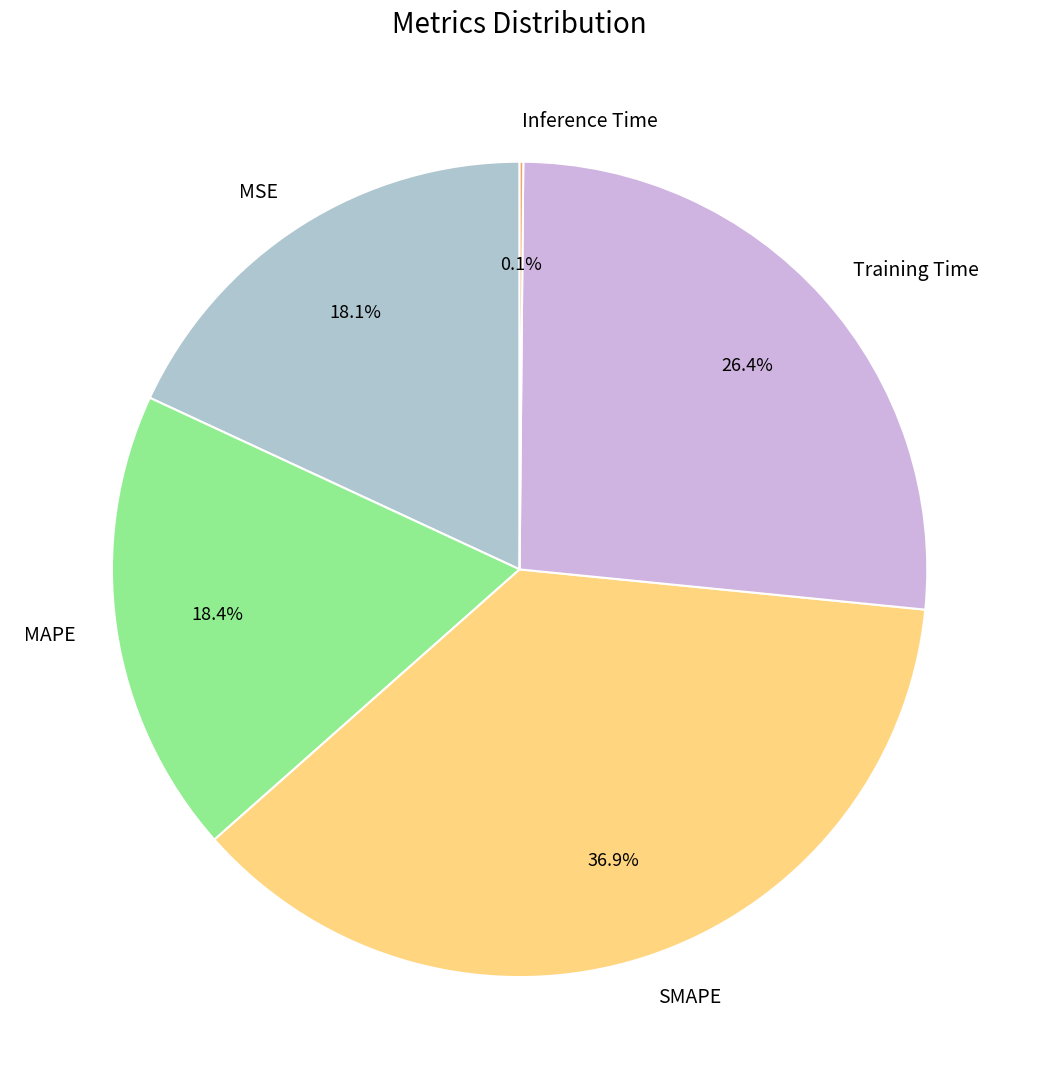

Between Training Time and SMAPE, which is larger?

SMAPE